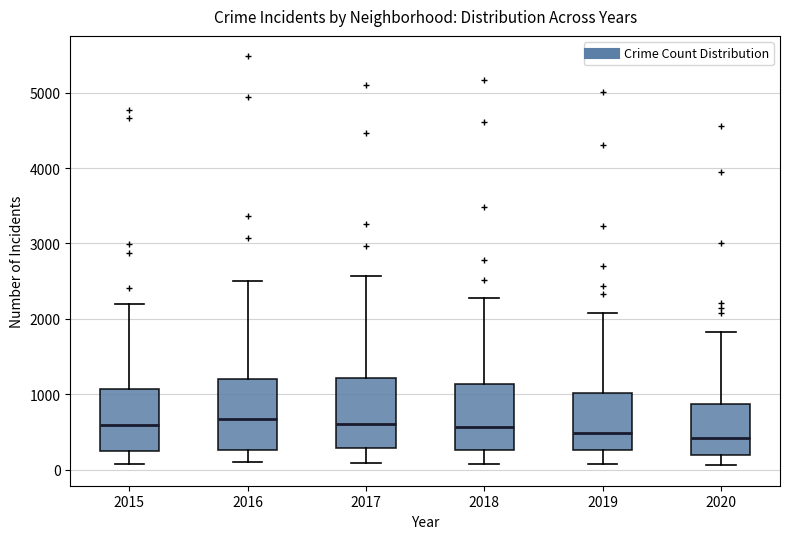

Reading left to right, read every box against the y-axis: the position of its median line, the range the box covers, and the ends of its whiskers. The values are not printed on the chart, so give them approximately, as read against the axis.

2015: median 600, box 300 to 1100, whiskers 100 to 2200
2016: median 700, box 300 to 1200, whiskers 100 to 2500
2017: median 600, box 300 to 1200, whiskers 100 to 2600
2018: median 600, box 300 to 1100, whiskers 100 to 2300
2019: median 500, box 300 to 1000, whiskers 100 to 2100
2020: median 400, box 200 to 900, whiskers 100 to 1800